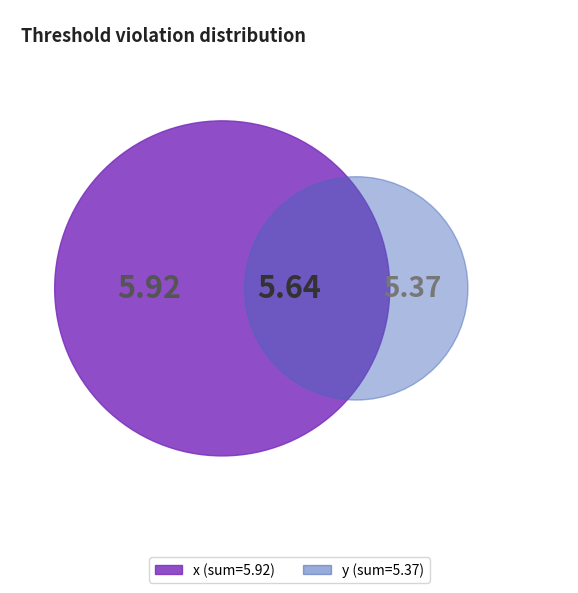

To the nearest percent, what is the average slice percentage?

10%